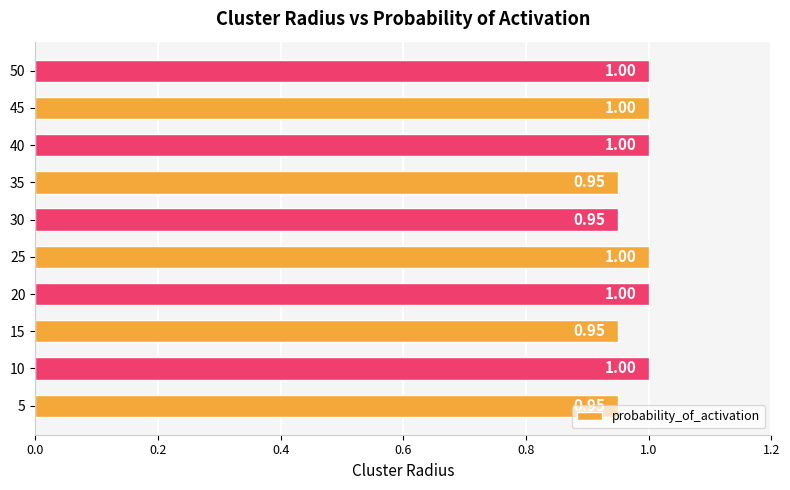

How many categories are shown in the chart?

10